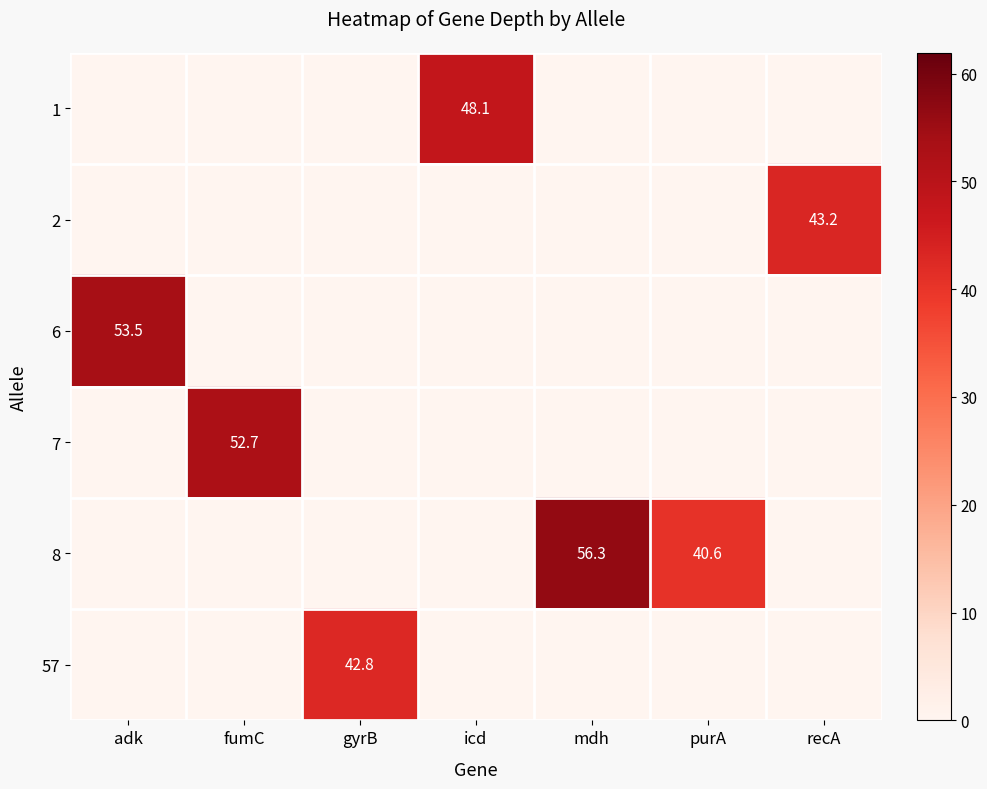

Reading left to right, extract all data points from this chart.

row_0: adk=0.0	fumC=0.0	gyrB=0.0	icd=48.1	mdh=0.0	purA=0.0	recA=0.0
row_1: adk=0.0	fumC=0.0	gyrB=0.0	icd=0.0	mdh=0.0	purA=0.0	recA=43.2
row_2: adk=53.5	fumC=0.0	gyrB=0.0	icd=0.0	mdh=0.0	purA=0.0	recA=0.0
row_3: adk=0.0	fumC=52.7	gyrB=0.0	icd=0.0	mdh=0.0	purA=0.0	recA=0.0
row_4: adk=0.0	fumC=0.0	gyrB=0.0	icd=0.0	mdh=56.3	purA=40.6	recA=0.0
row_5: adk=0.0	fumC=0.0	gyrB=42.8	icd=0.0	mdh=0.0	purA=0.0	recA=0.0